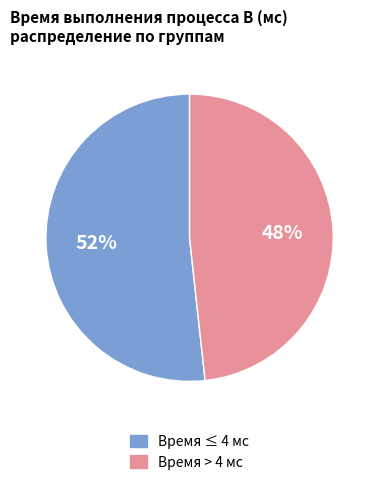

Is there a majority slice in this chart?

Yes